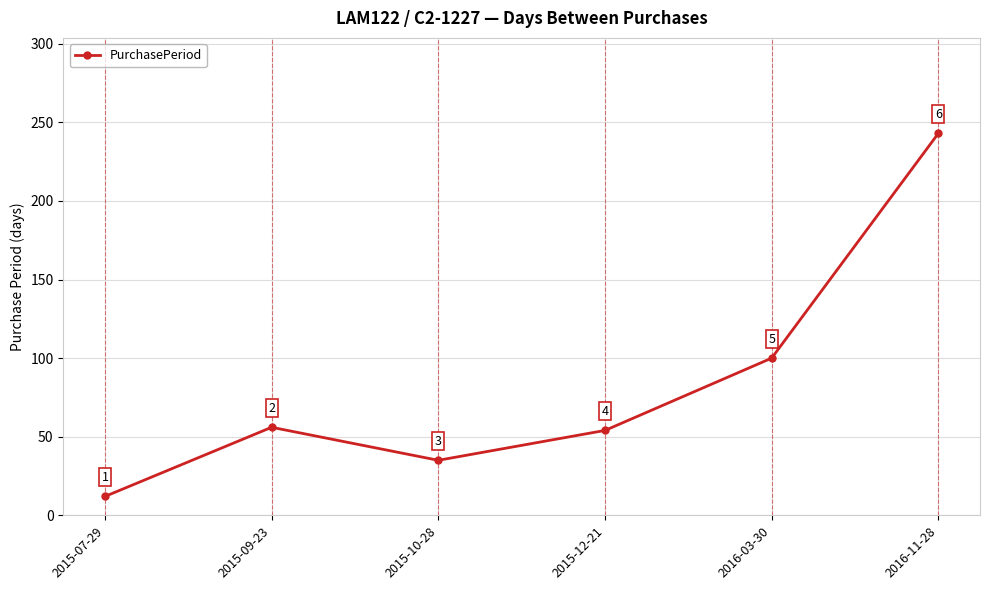

Reading left to right, list all the values displayed in this chart.

2015-07-29=12	2015-09-23=56	2015-10-28=35	2015-12-21=54	2016-03-30=100	2016-11-28=243